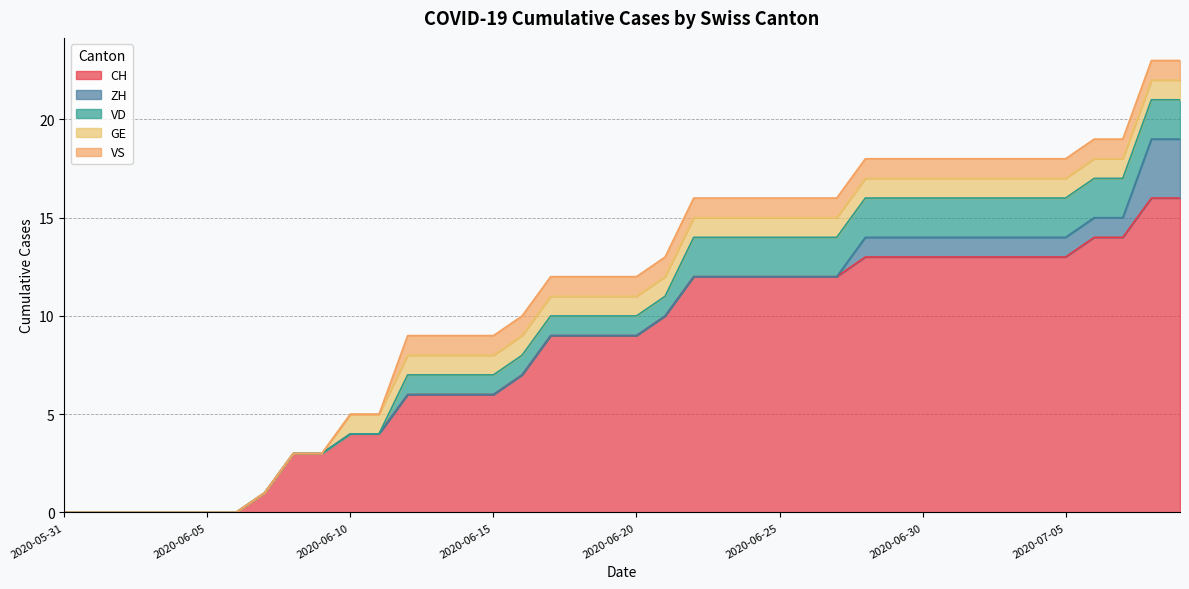

True or false: VD has a value of 2 at 2020-06-28.

True